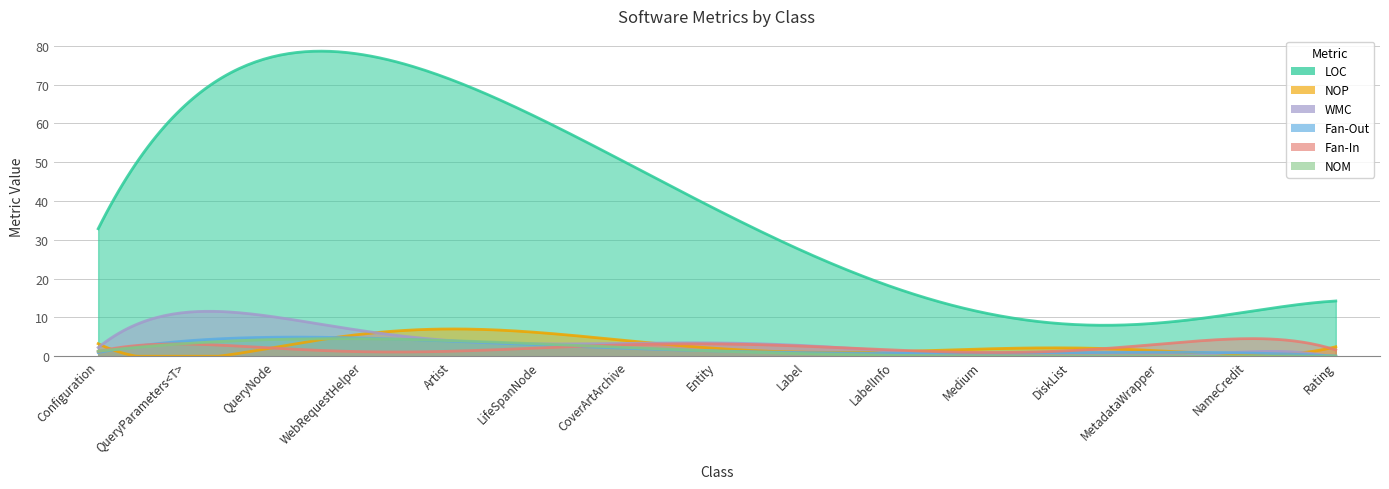

How many values in NOP are above zero?

11